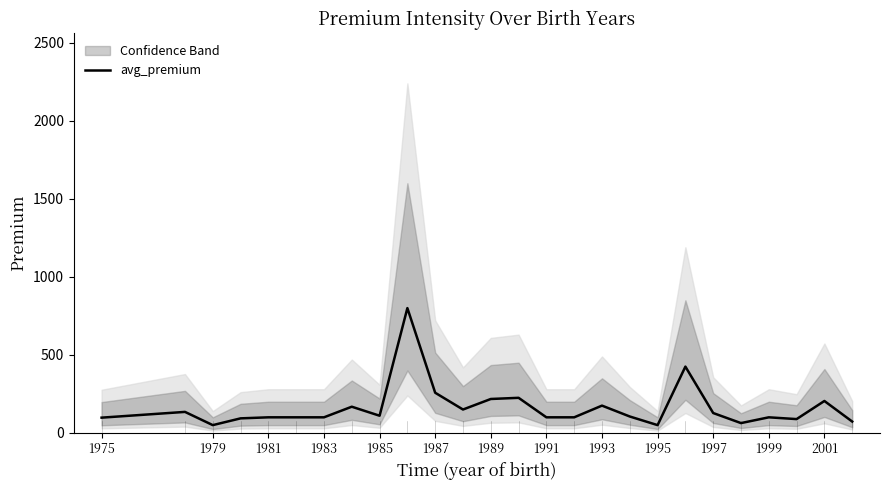

How many data points are less than 105?

13